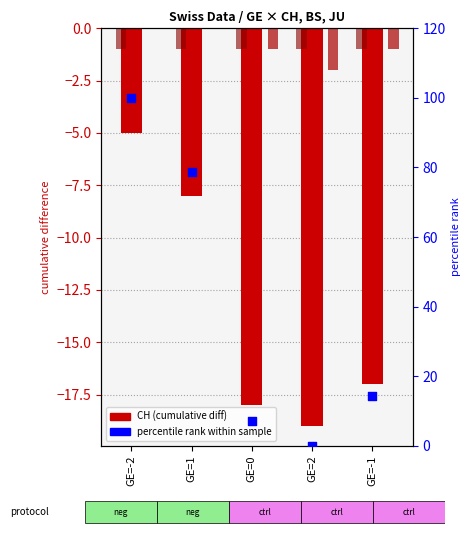

Is the value of BS at GE=2 greater than the value of CH at GE=2?

Yes